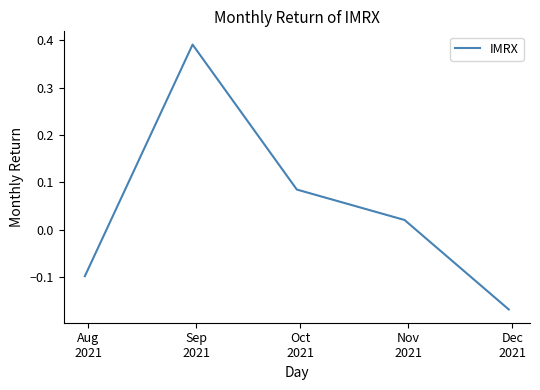

Does the chart have visible grid lines?

No